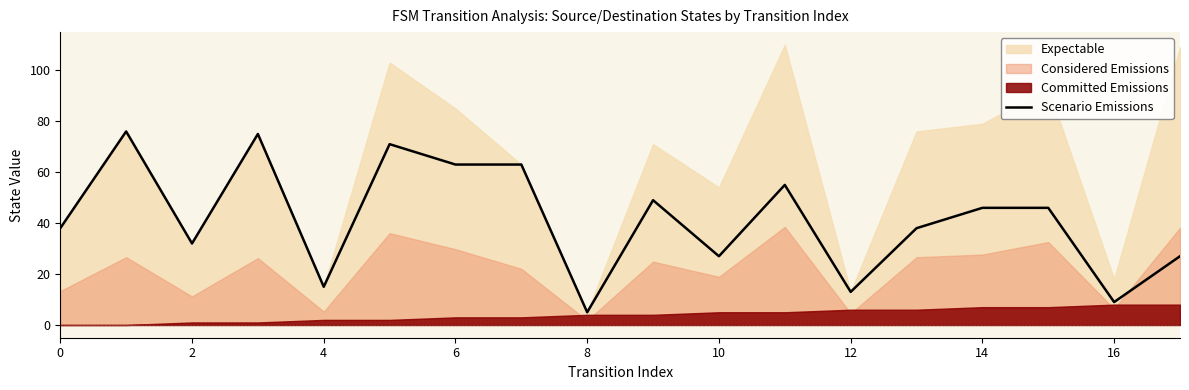

Reading right to left, extract all data points from this chart.

27	9	46	46	38	13	55	27	49	5	63	63	71	15	75	32	76	38